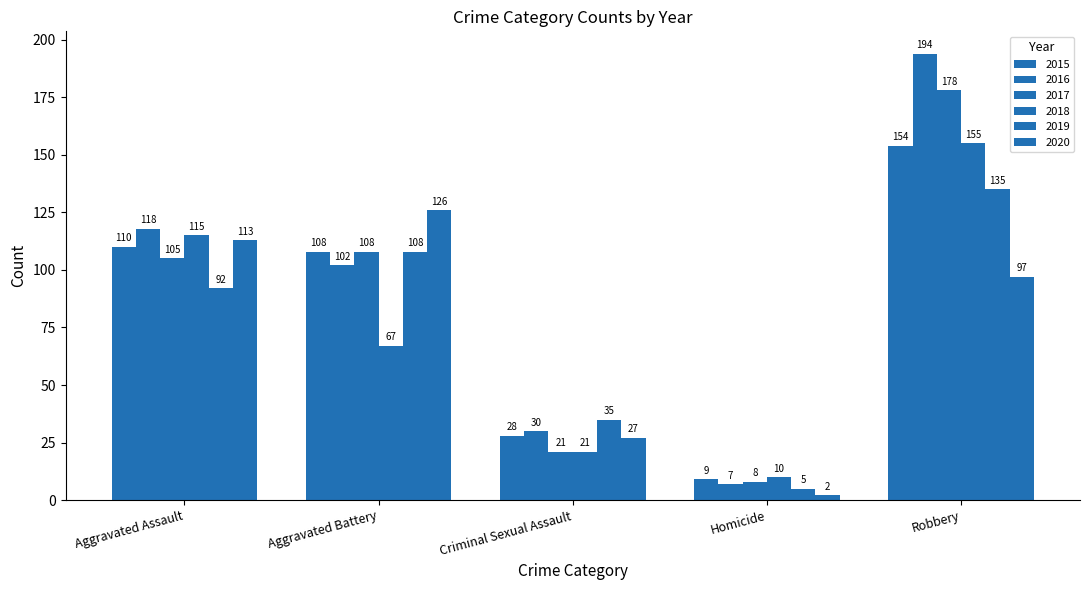

Which category has the highest value across all series?

Robbery